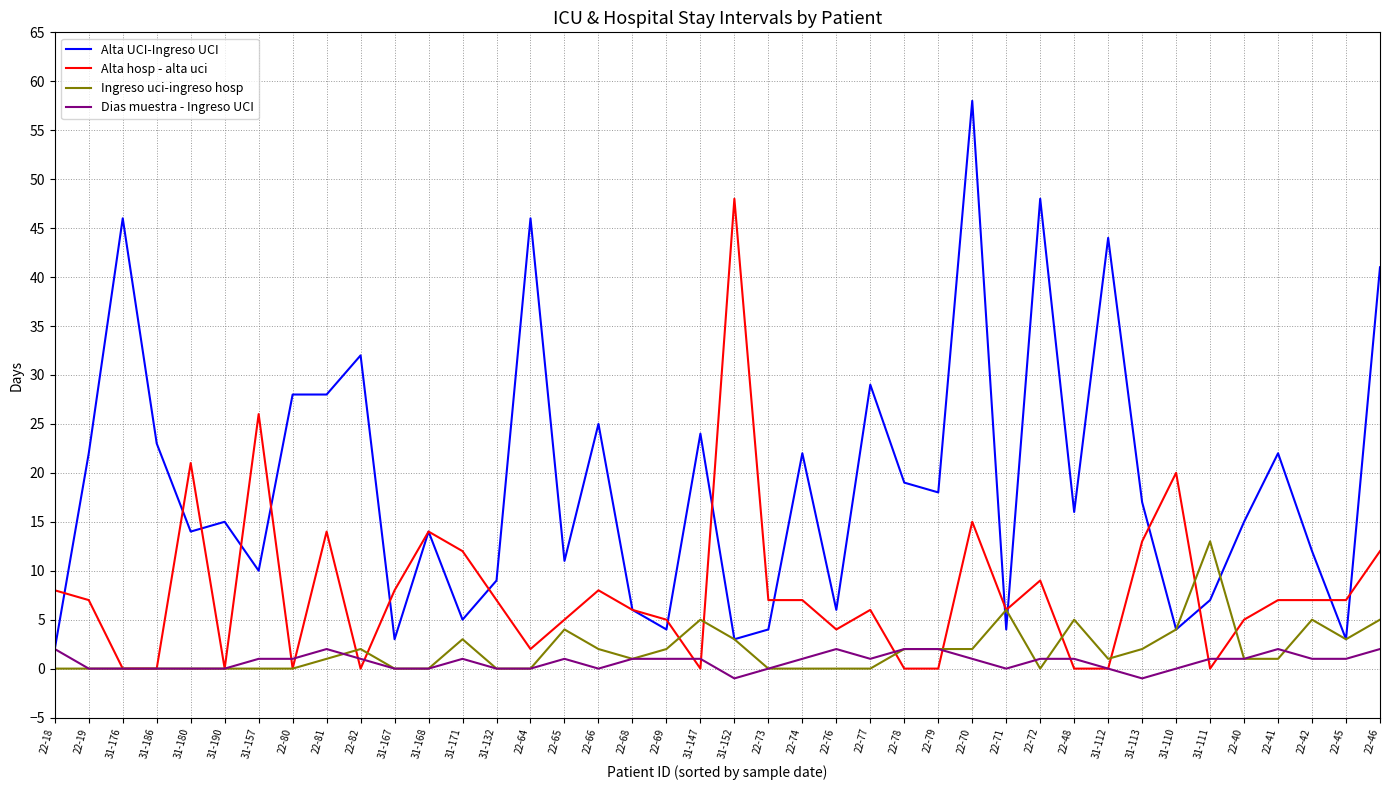

What position from the left is 31-176?

3